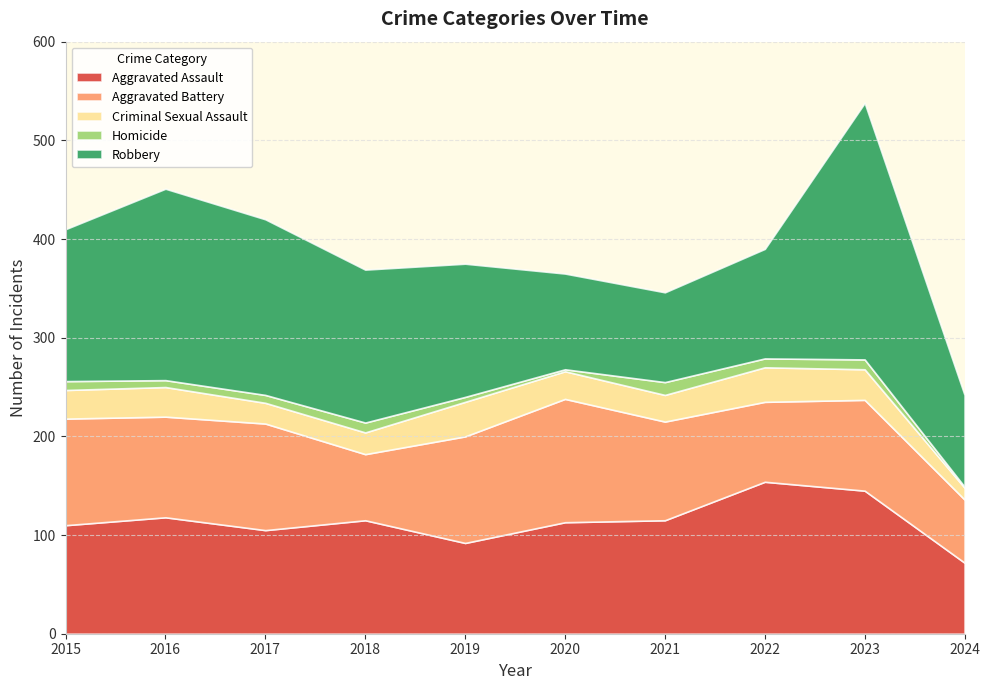

Reading right to left, list all the values displayed in this chart.

Aggravated Assault: 2024=72	2023=145	2022=154	2021=115	2020=113	2019=92	2018=115	2017=105	2016=118	2015=110
Aggravated Battery: 2024=64	2023=92	2022=81	2021=100	2020=125	2019=108	2018=67	2017=108	2016=102	2015=108
Criminal Sexual Assault: 2024=12	2023=31	2022=35	2021=27	2020=28	2019=35	2018=22	2017=21	2016=30	2015=29
Homicide: 2024=1	2023=10	2022=9	2021=13	2020=2	2019=5	2018=10	2017=8	2016=7	2015=9
Robbery: 2024=93	2023=260	2022=111	2021=91	2020=97	2019=135	2018=155	2017=178	2016=194	2015=154